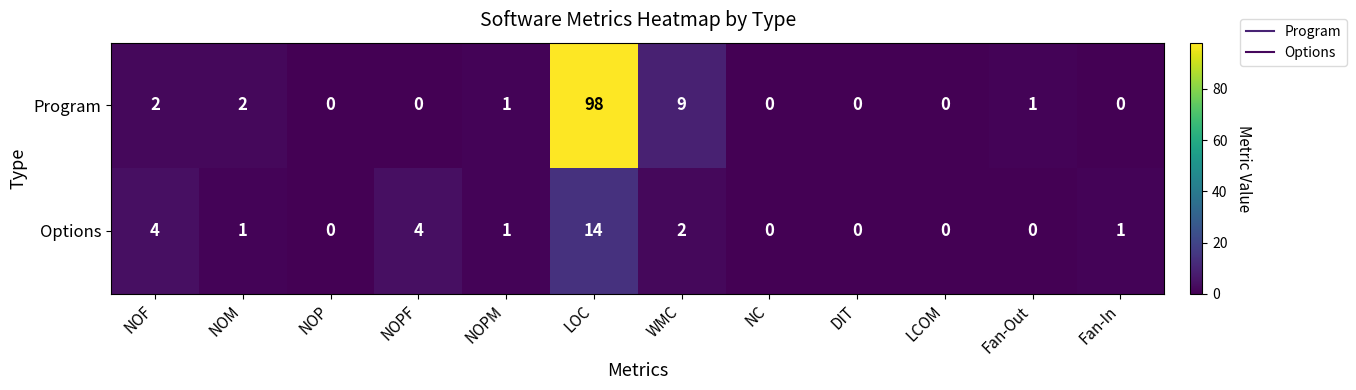

How many data points in Program are less than 1?

6